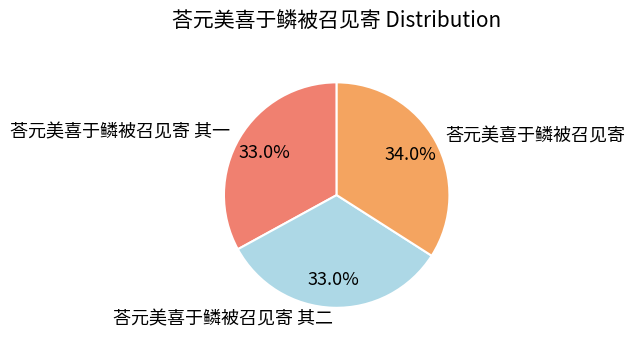

How many segments does this pie chart have?

3